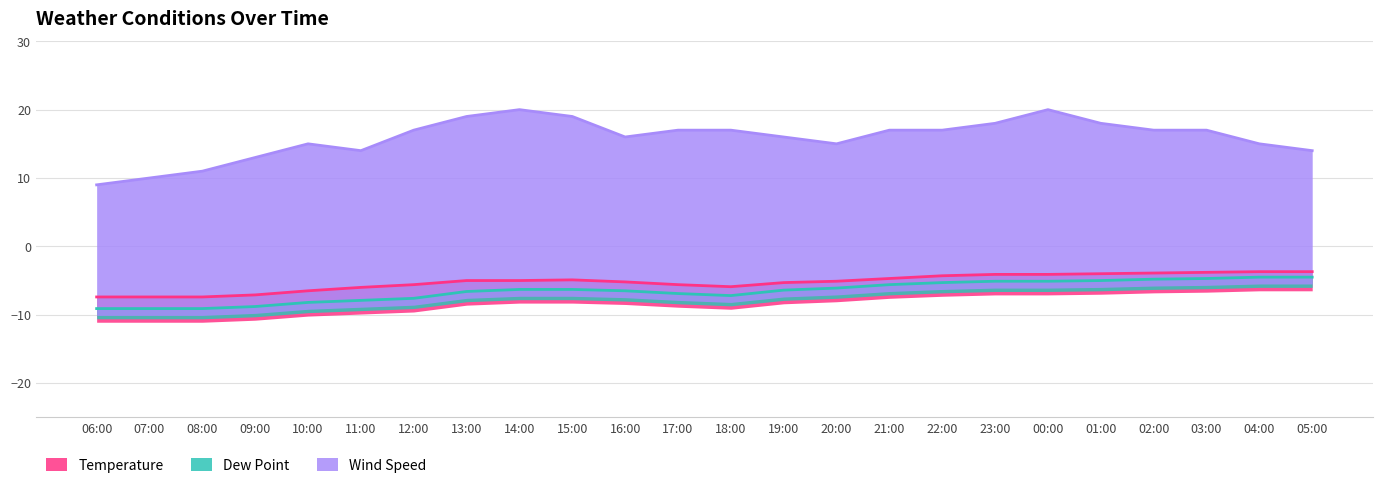

Where is the first local minimum for Wind Speed?

11:00